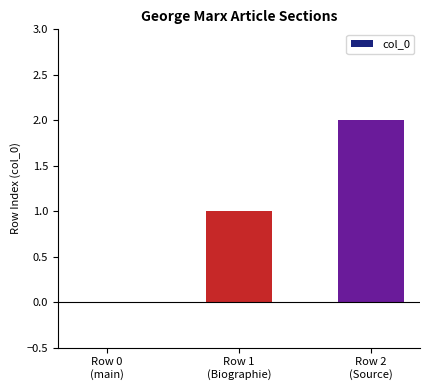

What is the sum of all values?

3